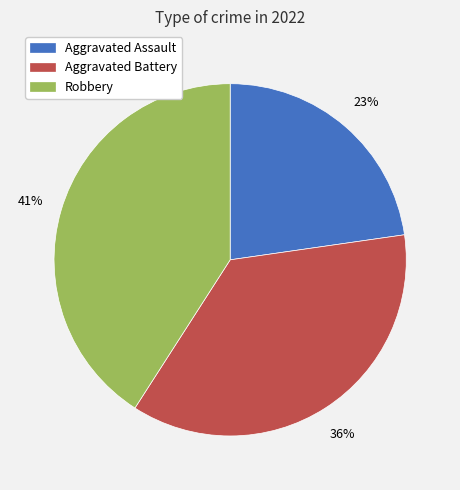

To the nearest percent, what is the difference between the largest and smallest slice percentages?

18%